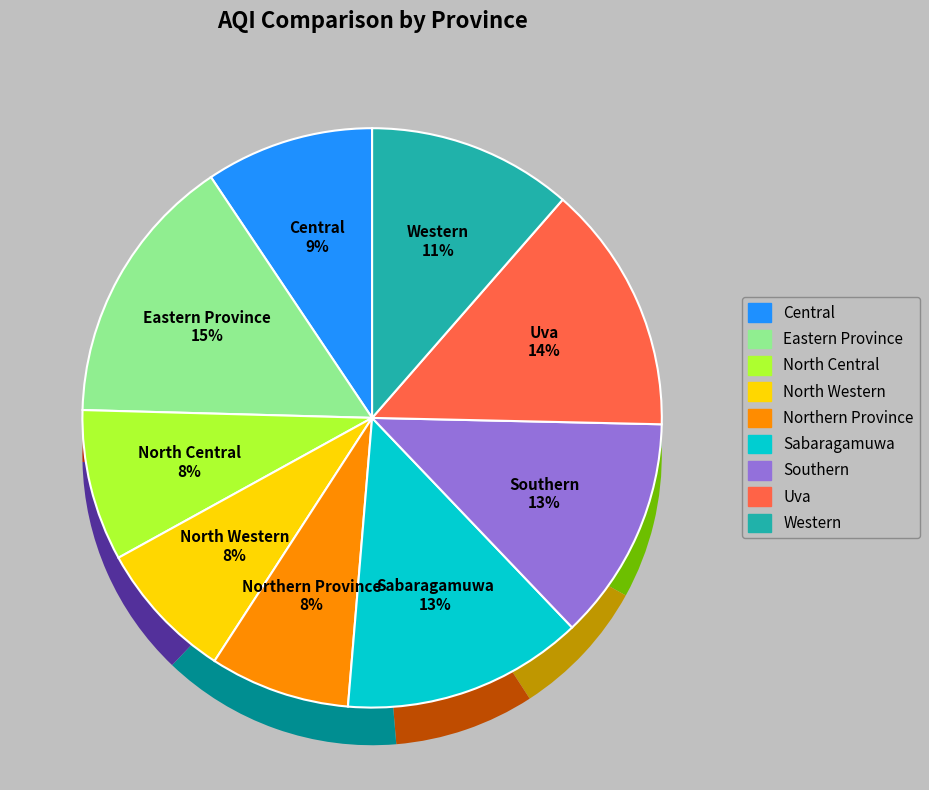

Which category has the biggest portion of the pie?

Eastern Province